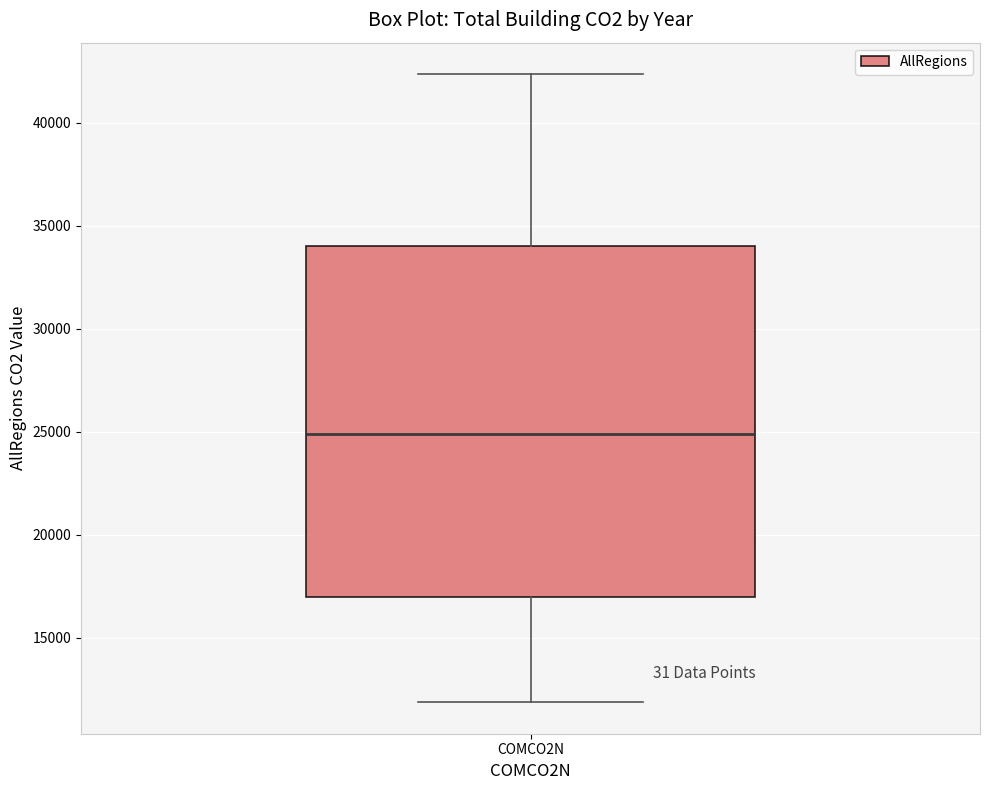

Where is the lower edge of the box for COMCO2N on the y-axis? The values are not printed on the chart, so give them approximately, as read against the axis.

17000